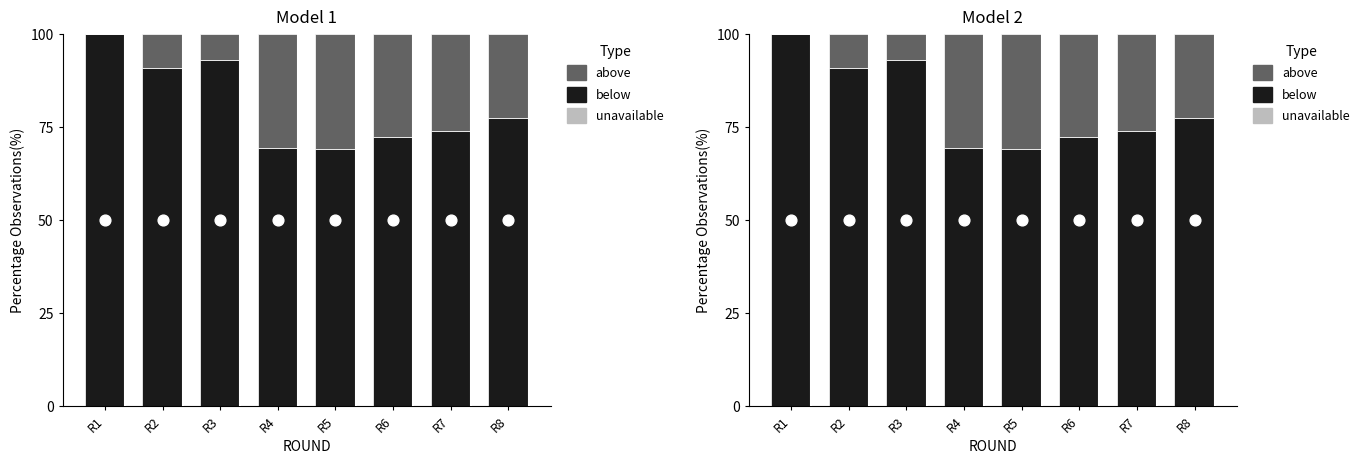

Is the value of above at R1 greater than the value of below at R6?

No